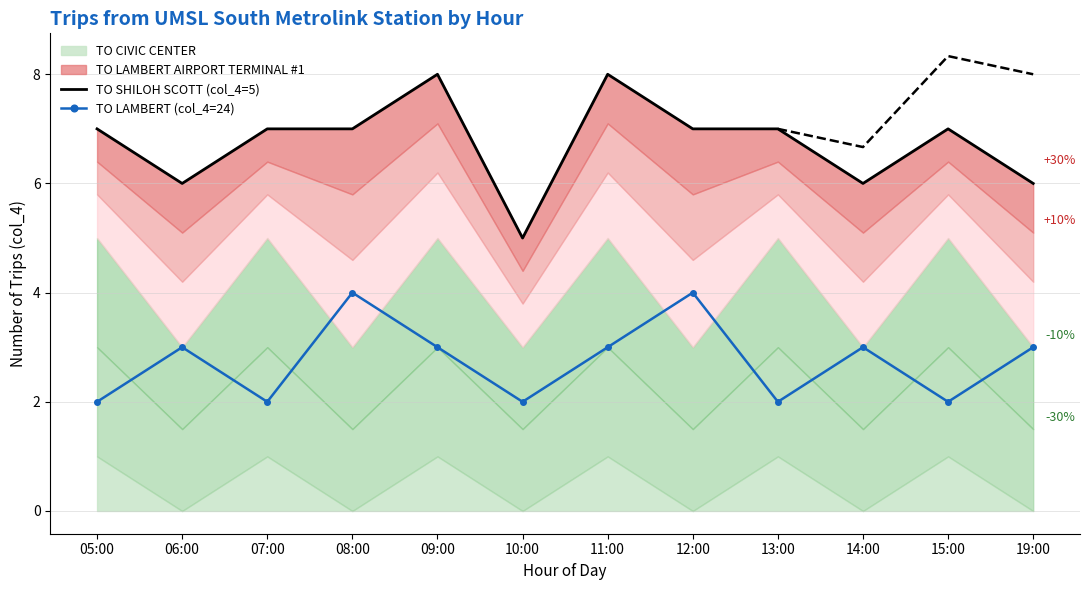

What is the value of the TO SHILOH SCOTT (col_4=5) point at the 2nd from the left?

6